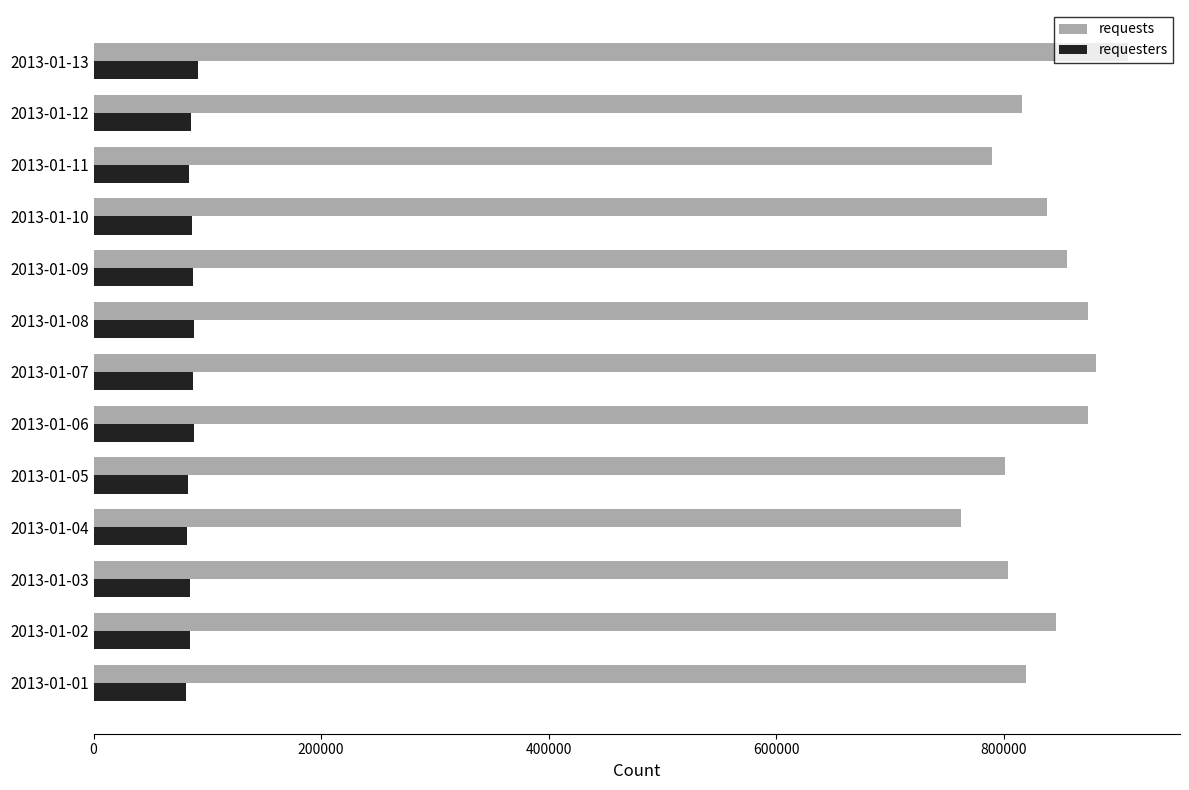

What is the difference between the requests values at 2013-01-11 and 2013-01-04?

27446